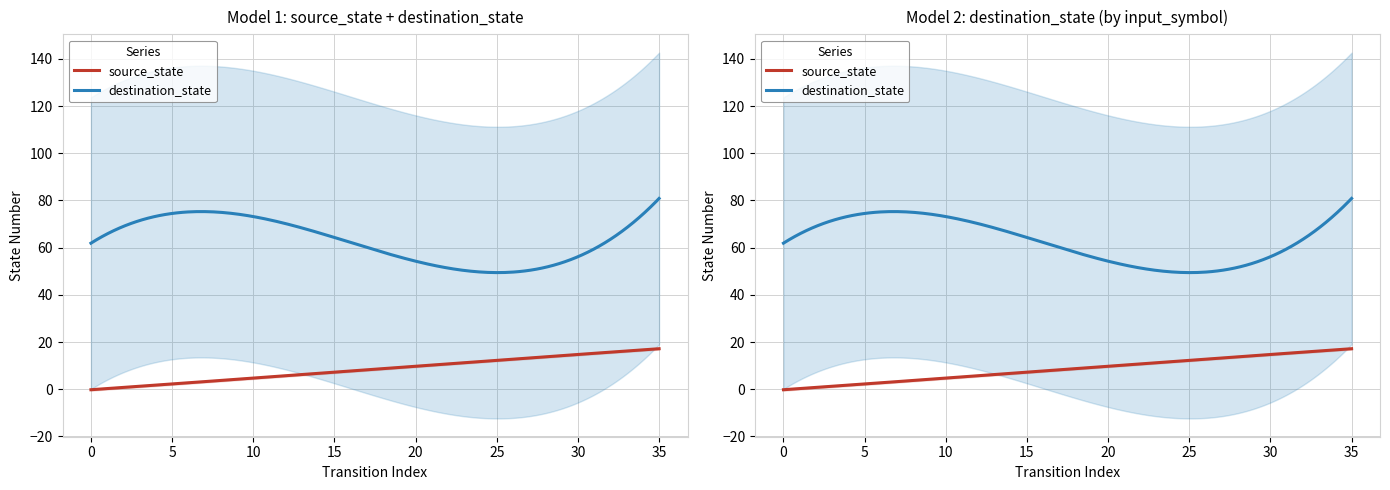

The source_state series shows 11 at 23. True or false?

True